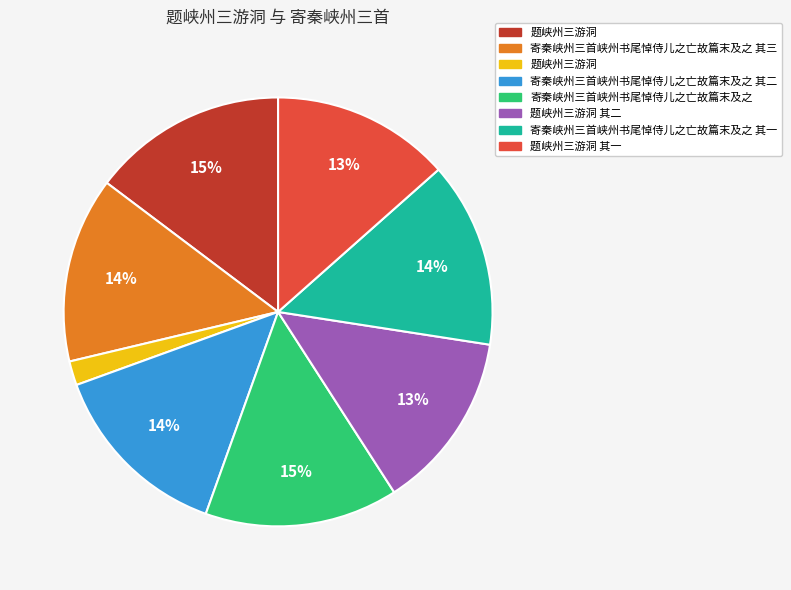

Is there any slice that represents more than half of the pie?

No